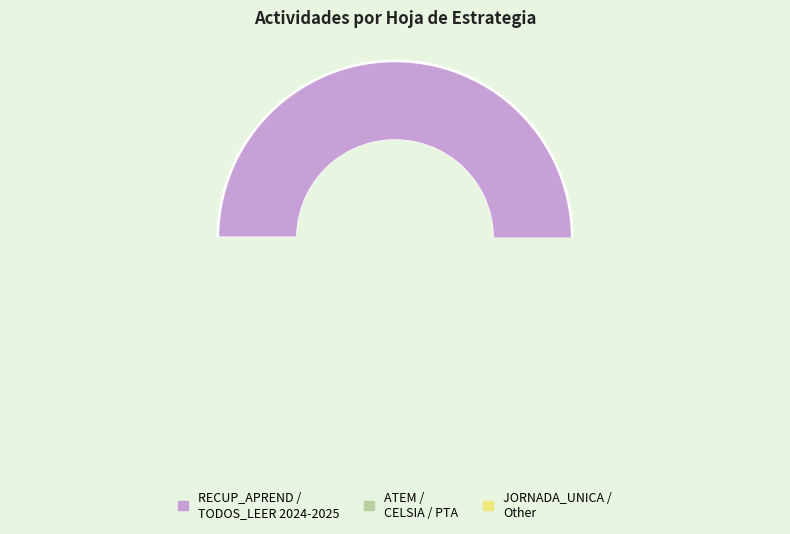

What is the ratio of the value at RECUP_APREND_EST_2025 to the value at JORNADA_UNICA_EST_2024_2027?

1.5